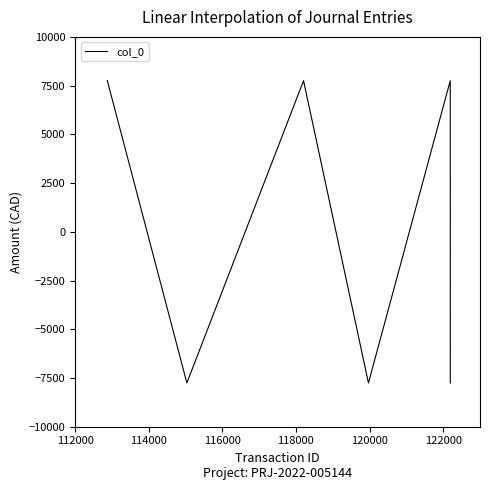

What is the difference between the maximum and minimum values?

15508.8